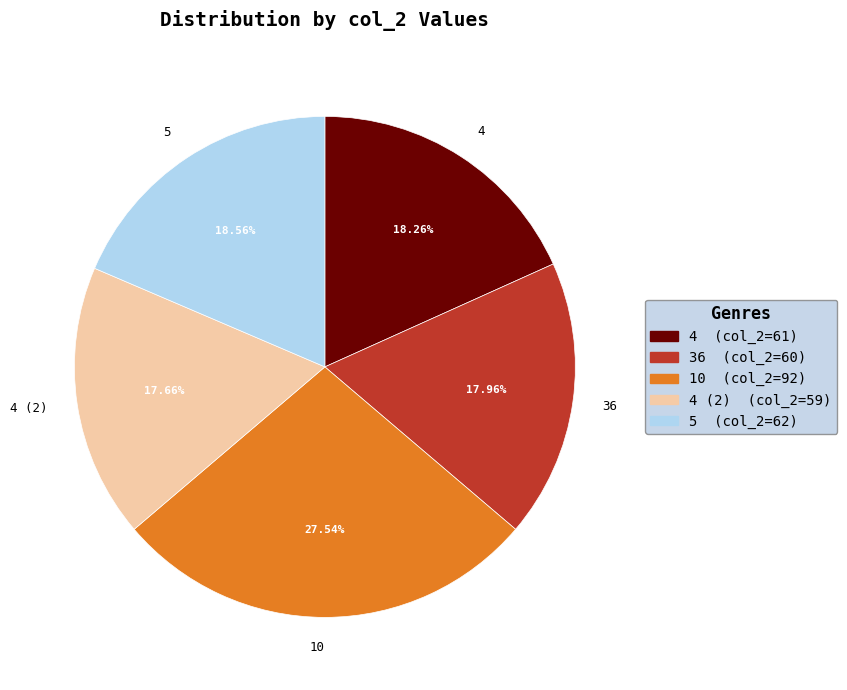

Combined, do 4 (2) and 4 account for over 50%?

No